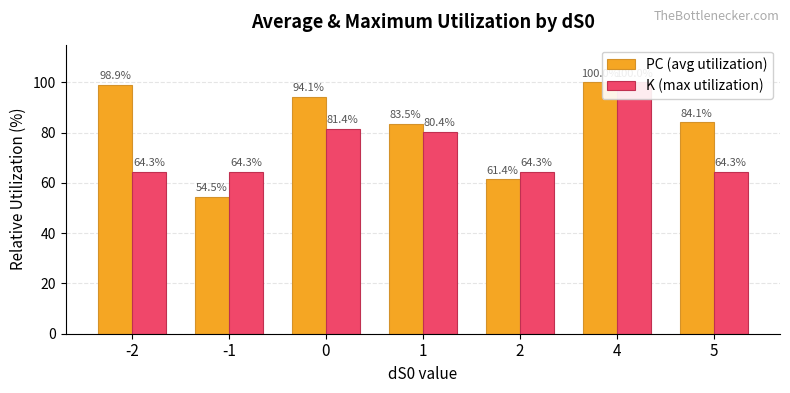

At which category is the sum across all series the highest?

4